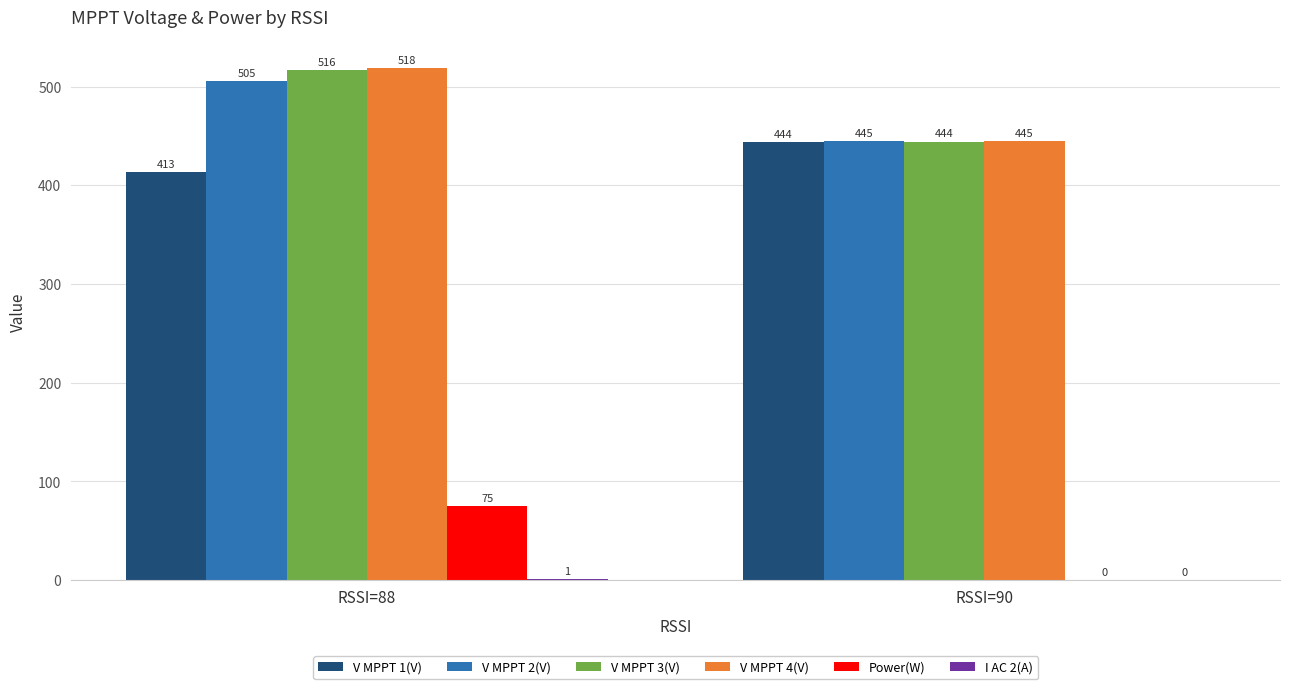

What is the sum of the V MPPT 3(V) values at RSSI=88 and RSSI=90?

960.6